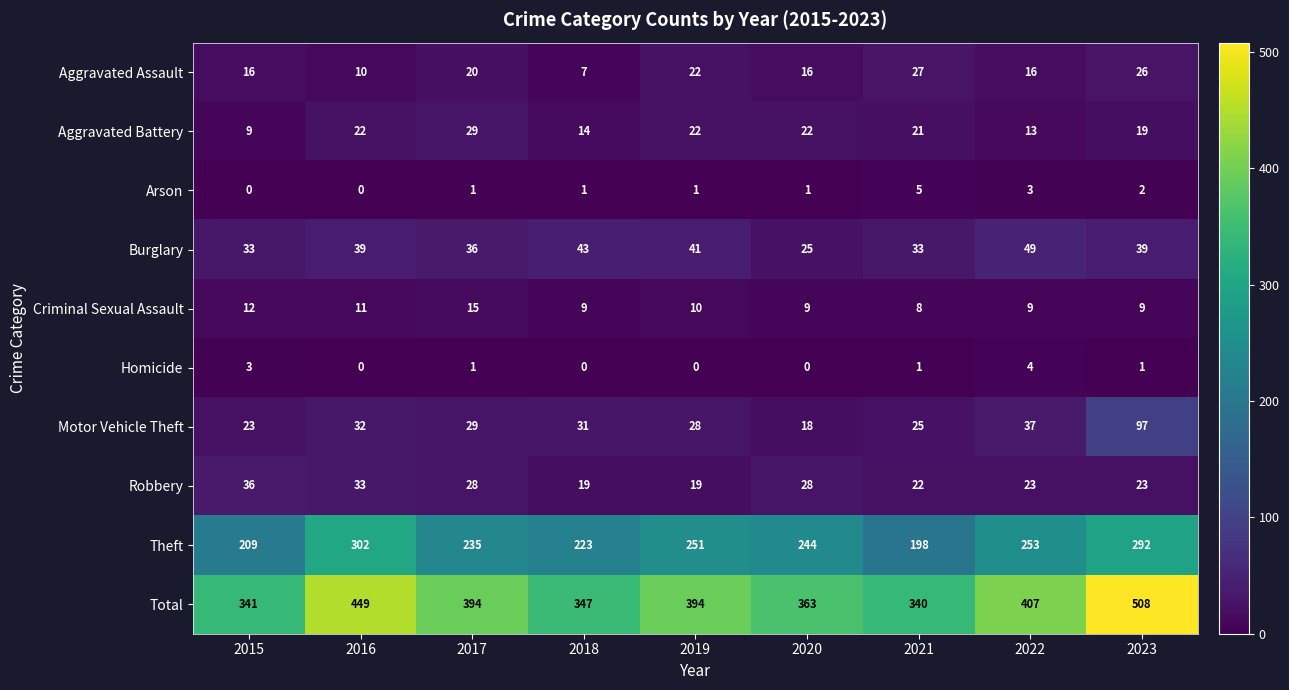

Which category has the highest value across all series?

2023